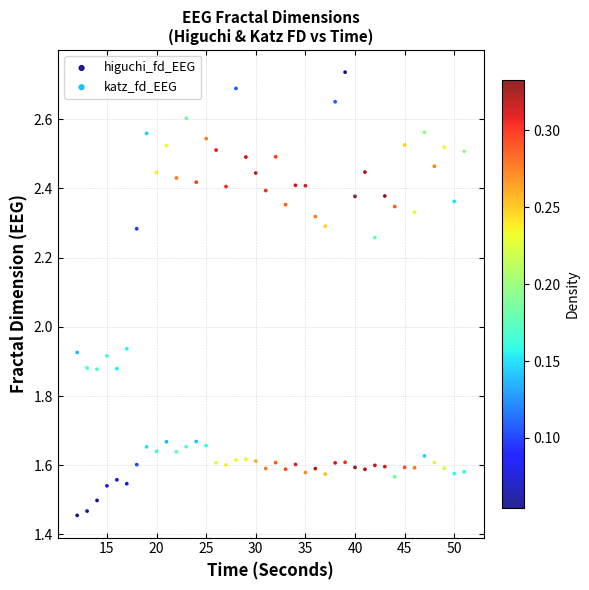

Which series has the largest Y range (max minus min)?

katz_fd_EEG